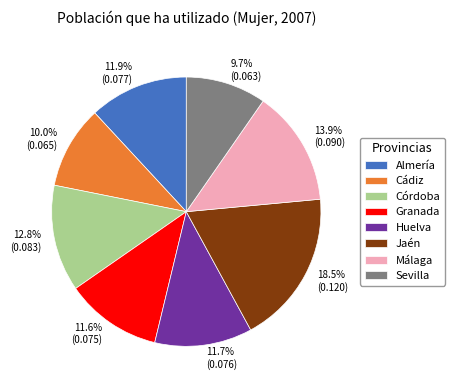

To the nearest percent, what is the average slice percentage?

12%